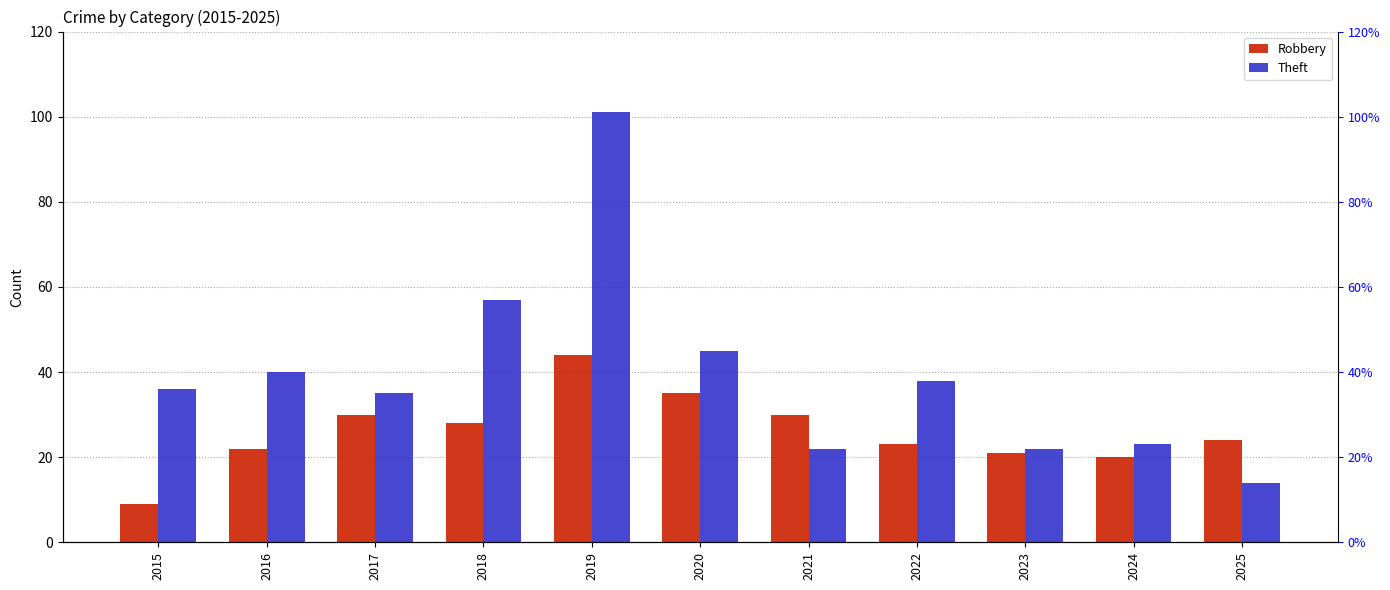

Reading left to right, list all the values displayed in this chart.

Robbery: 2015=9	2016=22	2017=30	2018=28	2019=44	2020=35	2021=30	2022=23	2023=21	2024=20	2025=24
Theft: 2015=36	2016=40	2017=35	2018=57	2019=101	2020=45	2021=22	2022=38	2023=22	2024=23	2025=14